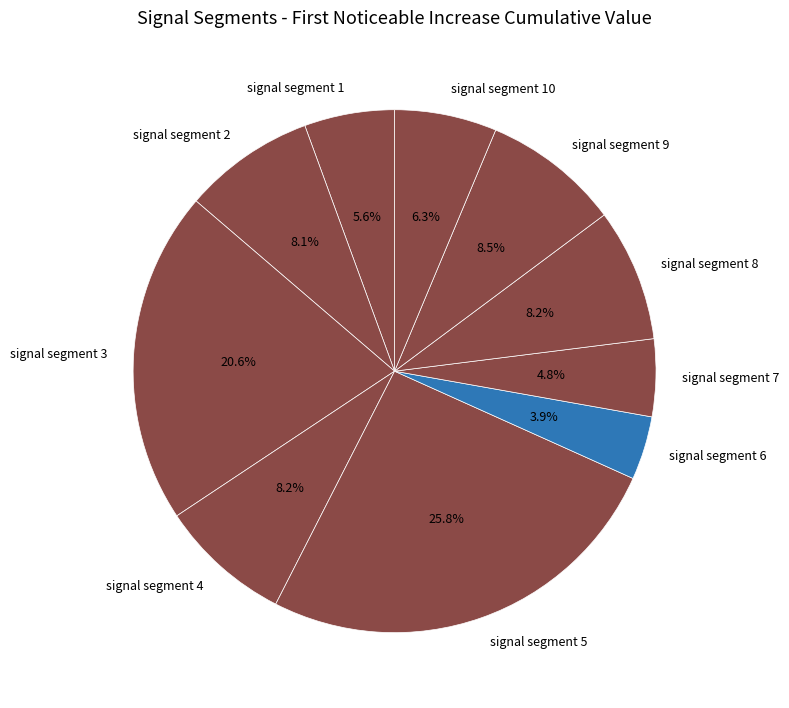

What is the smallest slice in the pie chart?

signal segment 6